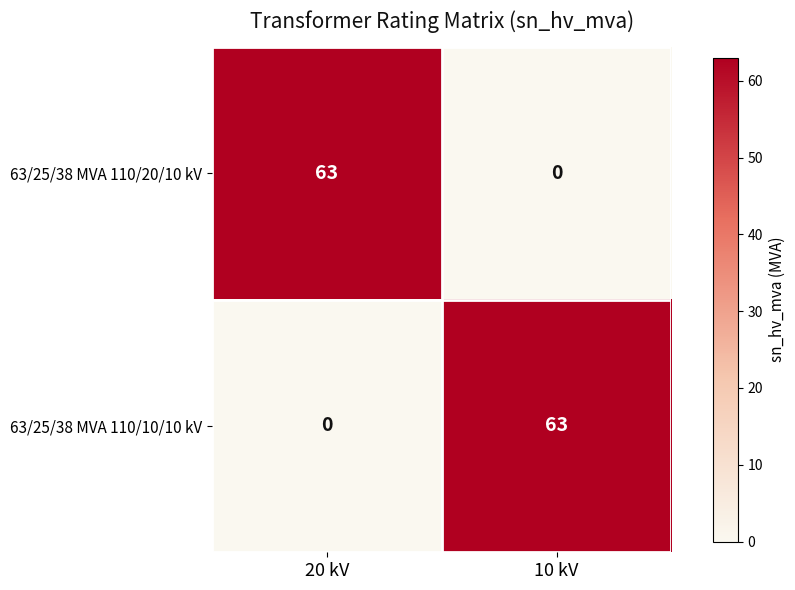

Reading right to left, what are all the values shown in this chart?

63/25/38 MVA 110/20/10 kV: 10 kV=0	20 kV=63
63/25/38 MVA 110/10/10 kV: 10 kV=63	20 kV=0